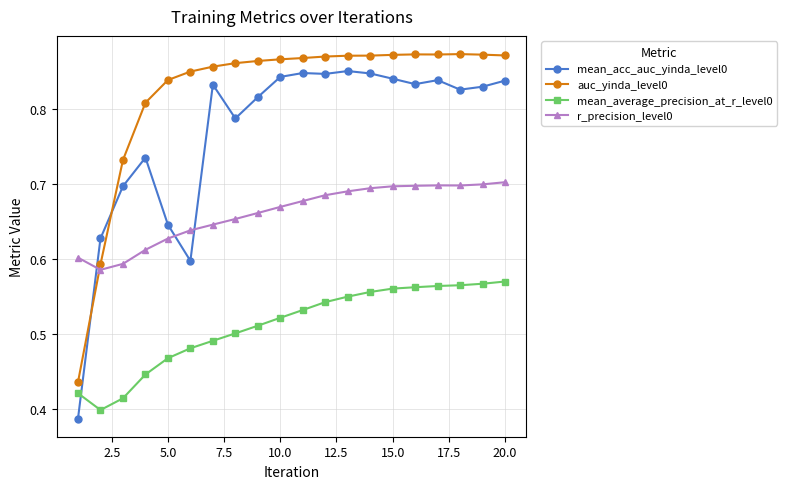

At how many categories does at least one series exceed 0?

20